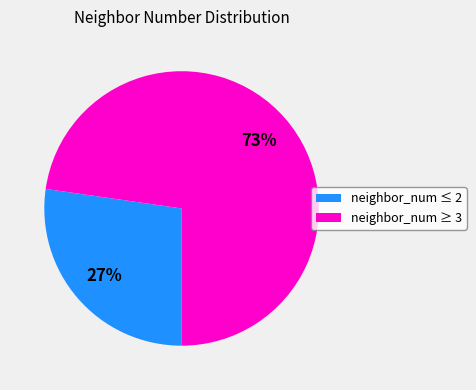

Which slice is the largest?

neighbor_num ≥ 3